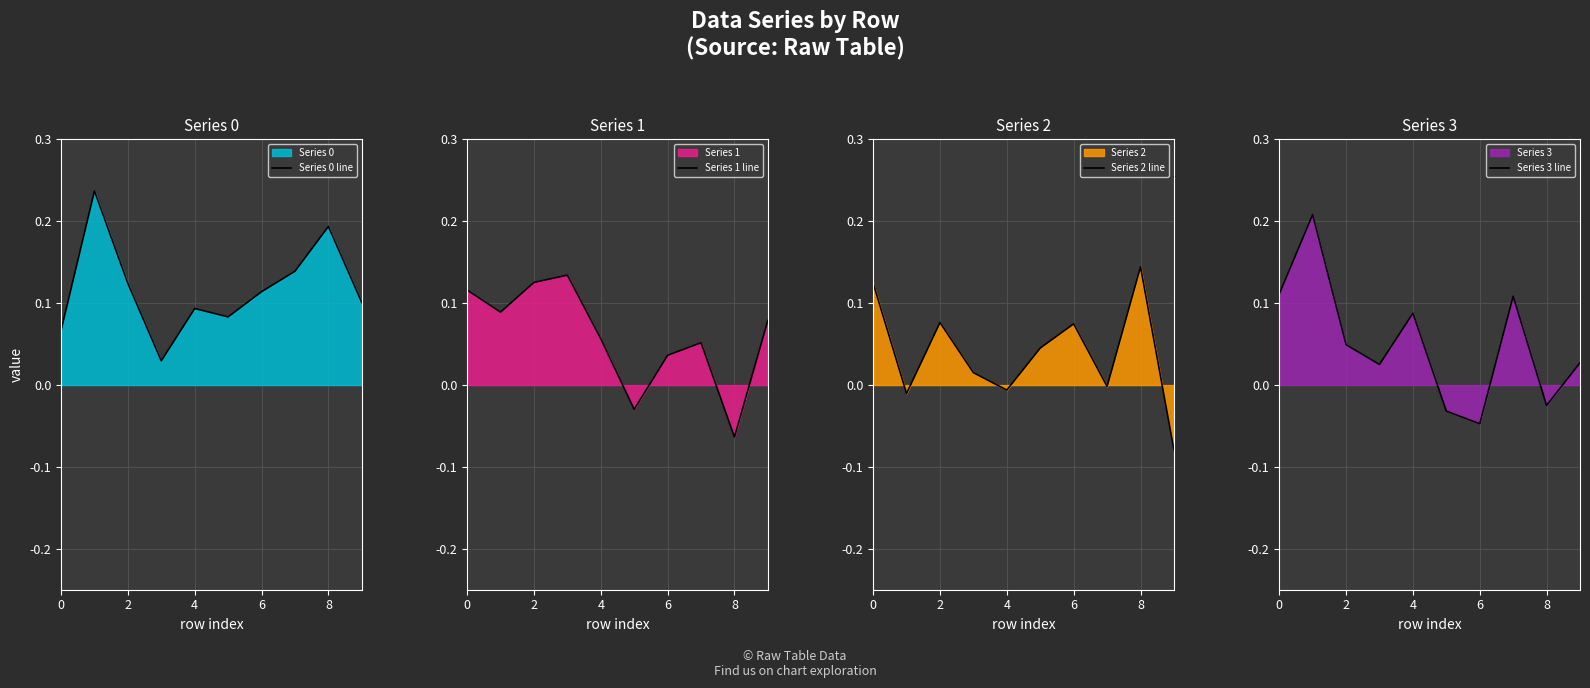

Reading left to right, transcribe all the data shown in this chart.

Series 0 line: 0.1	0.2	0.1	0.0	0.1	0.1	0.1	0.1	0.2	0.1
Series 1 line: 0.1	0.1	0.1	0.1	0.1	-0.0	0.0	0.1	-0.1	0.1
Series 2 line: 0.1	-0.0	0.1	0.0	-0.0	0.0	0.1	-0.0	0.1	-0.1
Series 3 line: 0.1	0.2	0.0	0.0	0.1	-0.0	-0.0	0.1	-0.0	0.0